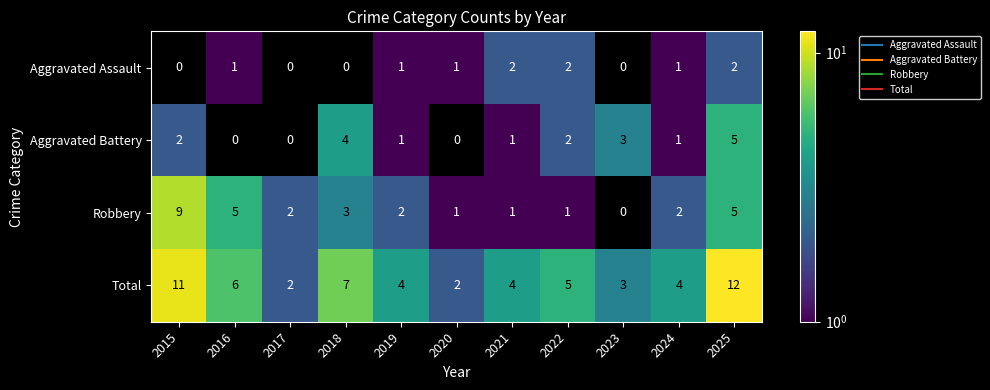

Count the Total values in the range 3 to 7.

7